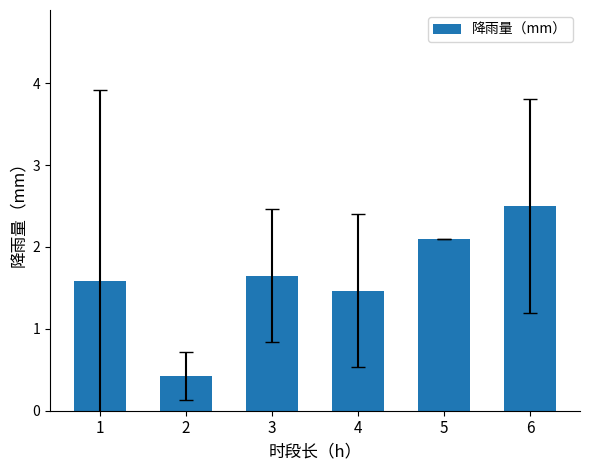

Where is the data nearest to the value 1?

4